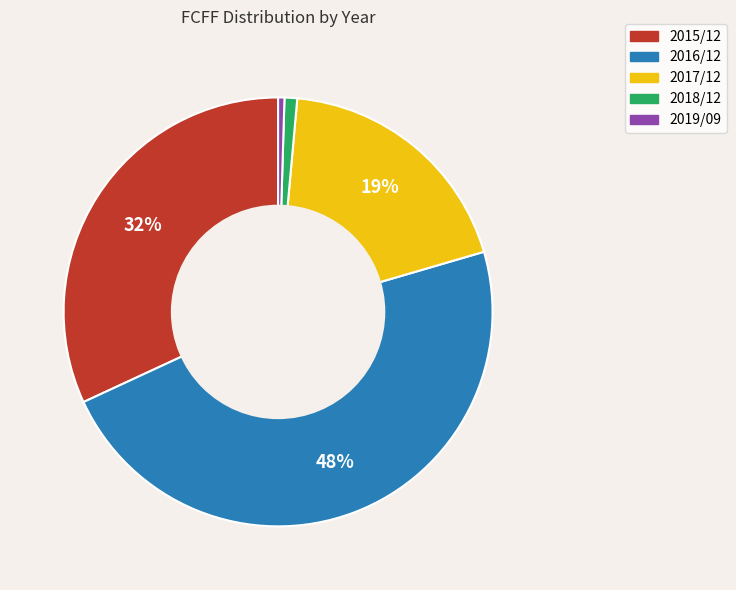

Is it true that 2015/12 is 25% of the pie?

False